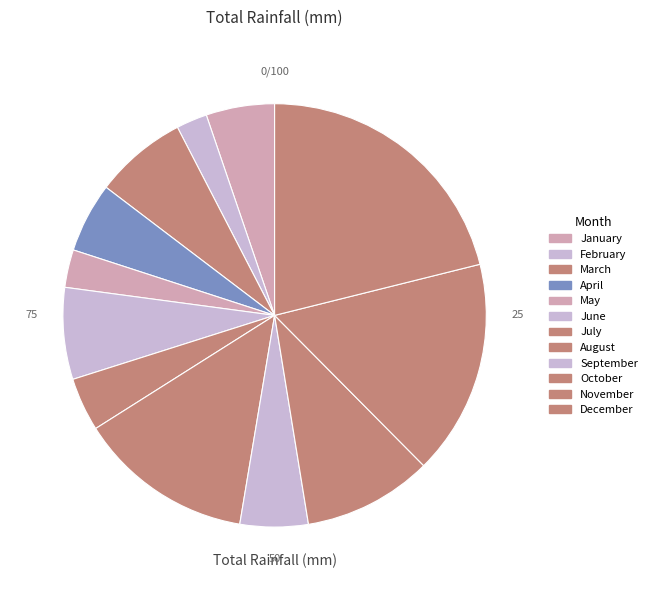

Which category has the smallest portion of the pie?

February